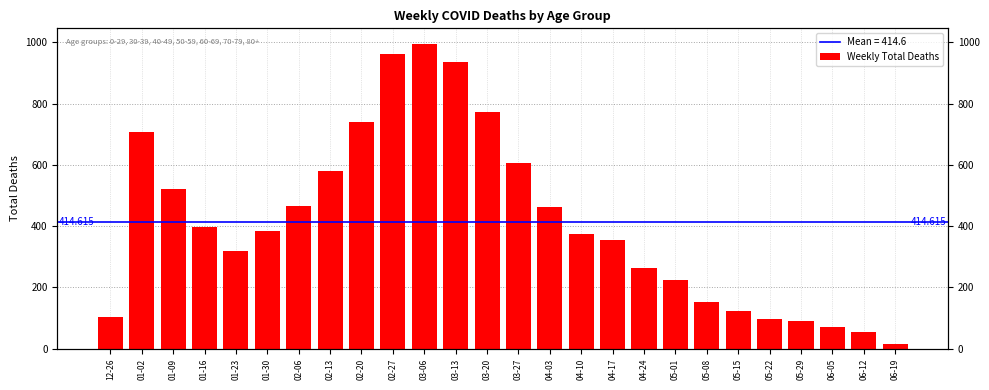

Which category has the lowest value across all series?

06-19